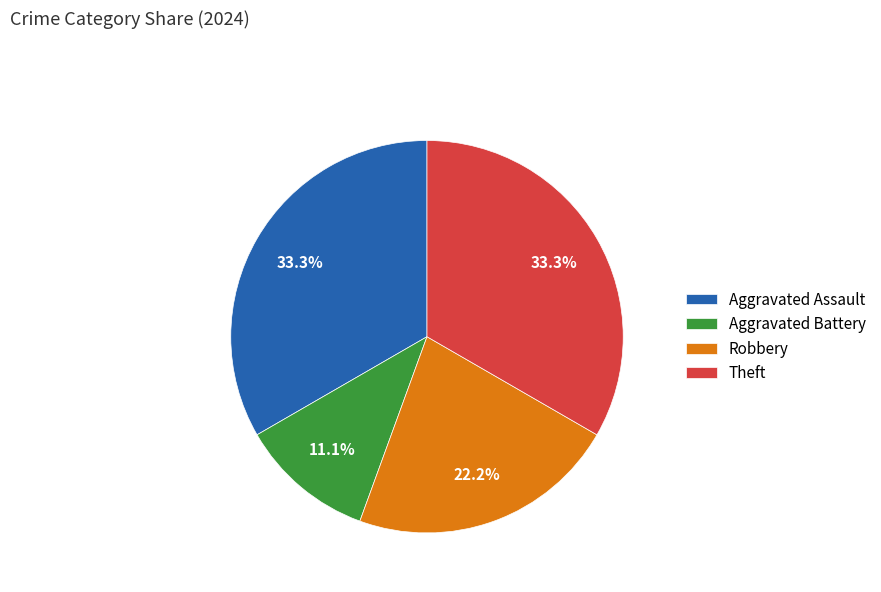

To the nearest percent, what is the combined percentage of Robbery and Theft?

56%